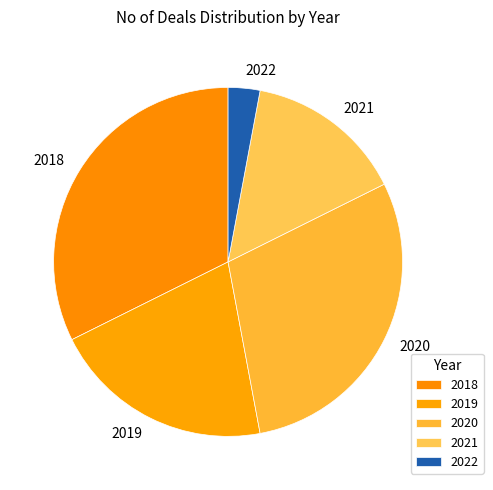

Approximately how many times larger is the value at 2018 compared to 2020?

1.1